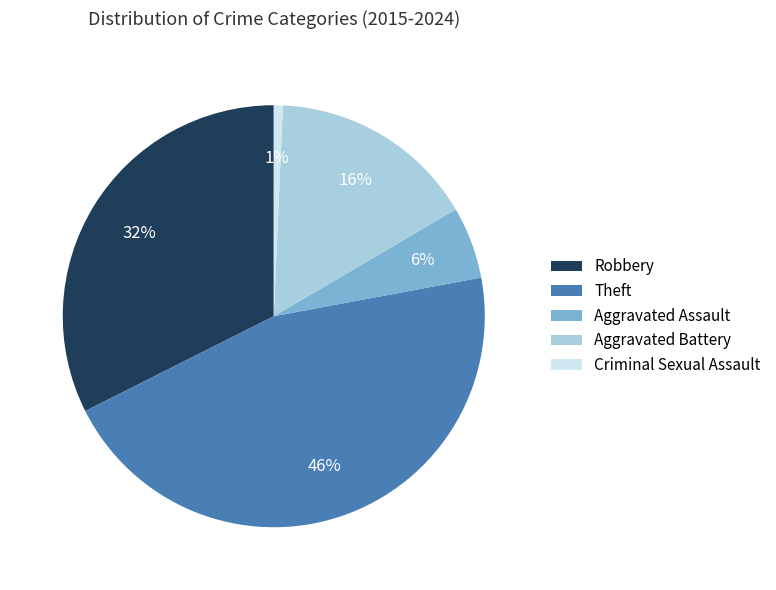

What is the smallest slice in the pie chart?

Criminal Sexual Assault